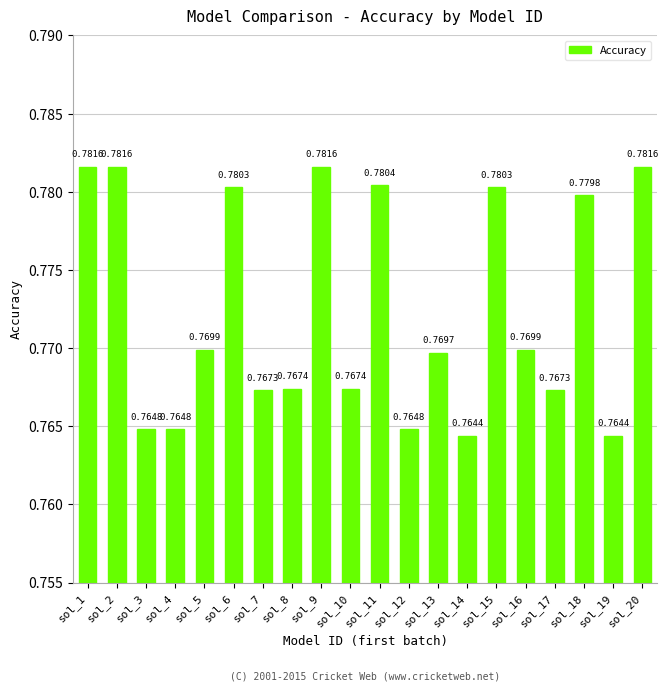

How many values are between 0 and 1?

20